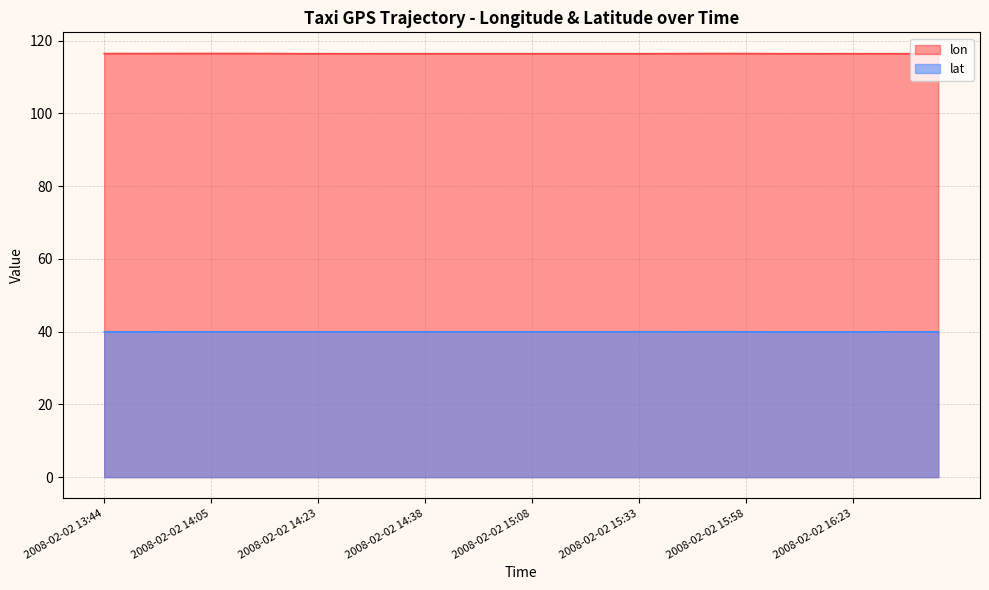

Is the value of lon at 2008-02-02 14:06 greater than the value of lat at 2008-02-02 15:03?

Yes